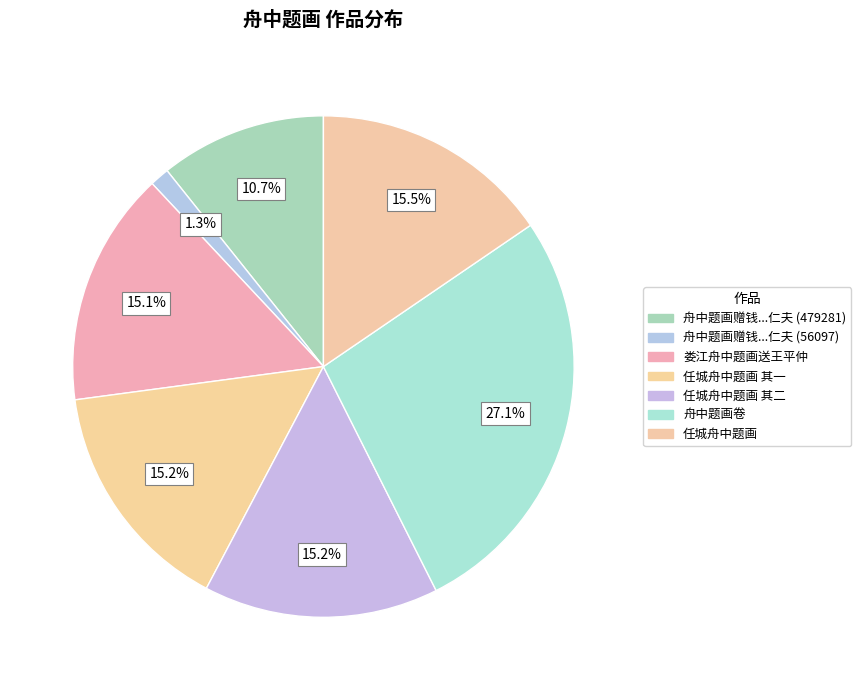

Rank the categories by value from lowest to highest.

舟中题画赠钱员外仁夫致仕归吴中 (56097), 舟中题画赠钱员外仁夫致仕归吴中 (479281), 娄江舟中题画送王平仲游南雍, 任城舟中题画 其一, 任城舟中题画 其二, 任城舟中题画, 舟中题画卷